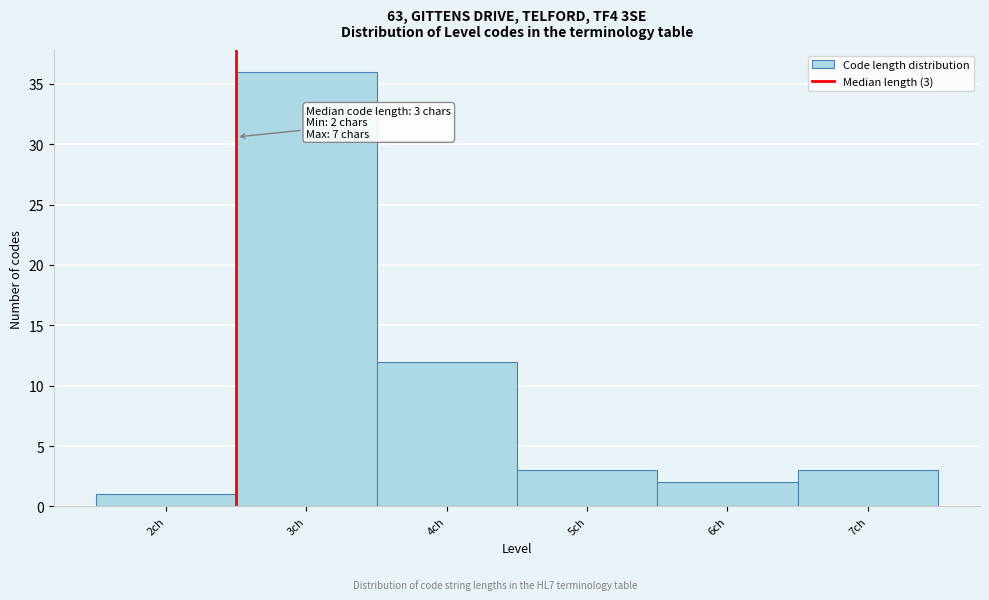

Reading left to right, list all the values displayed in this chart.

1	36	12	3	2	3